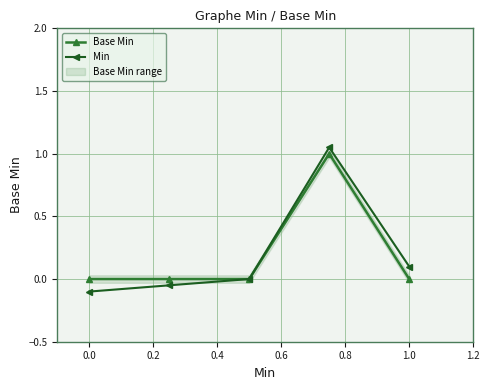

Reading left to right, what are all the values shown in this chart?

Base Min: 0.0	0.0	0.0	1.0	0.0
Min: -0.1	-0.1	0.0	1.1	0.1